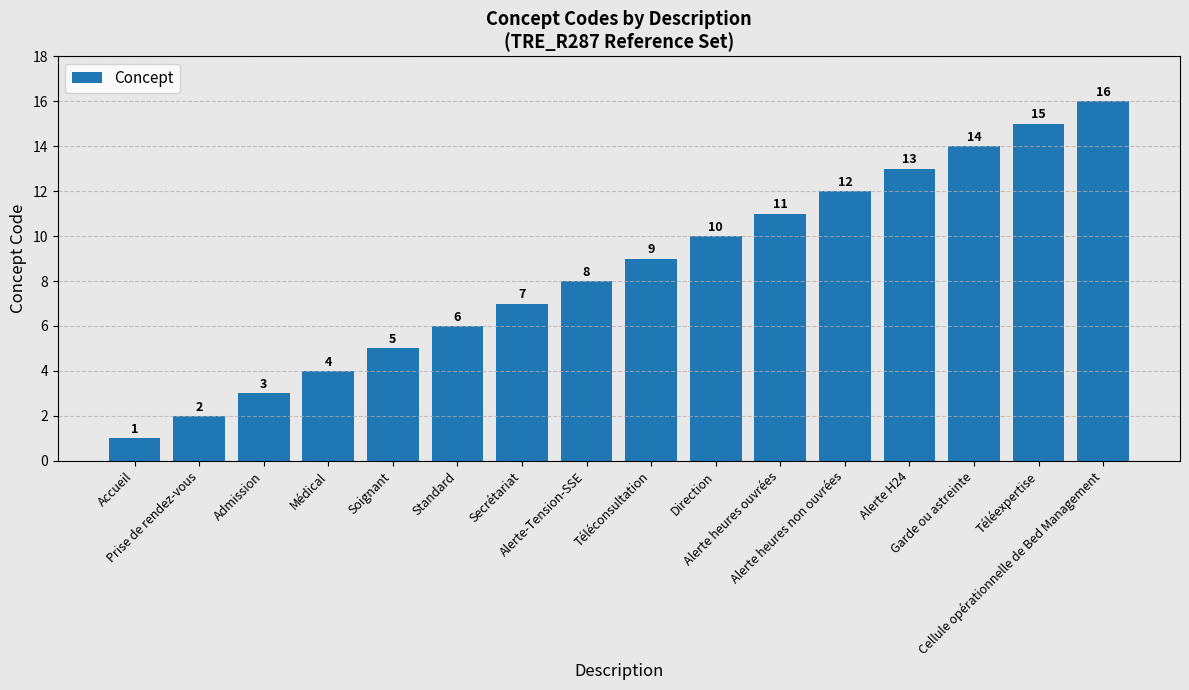

What is the sum of the values at Admission and Téléconsultation?

12